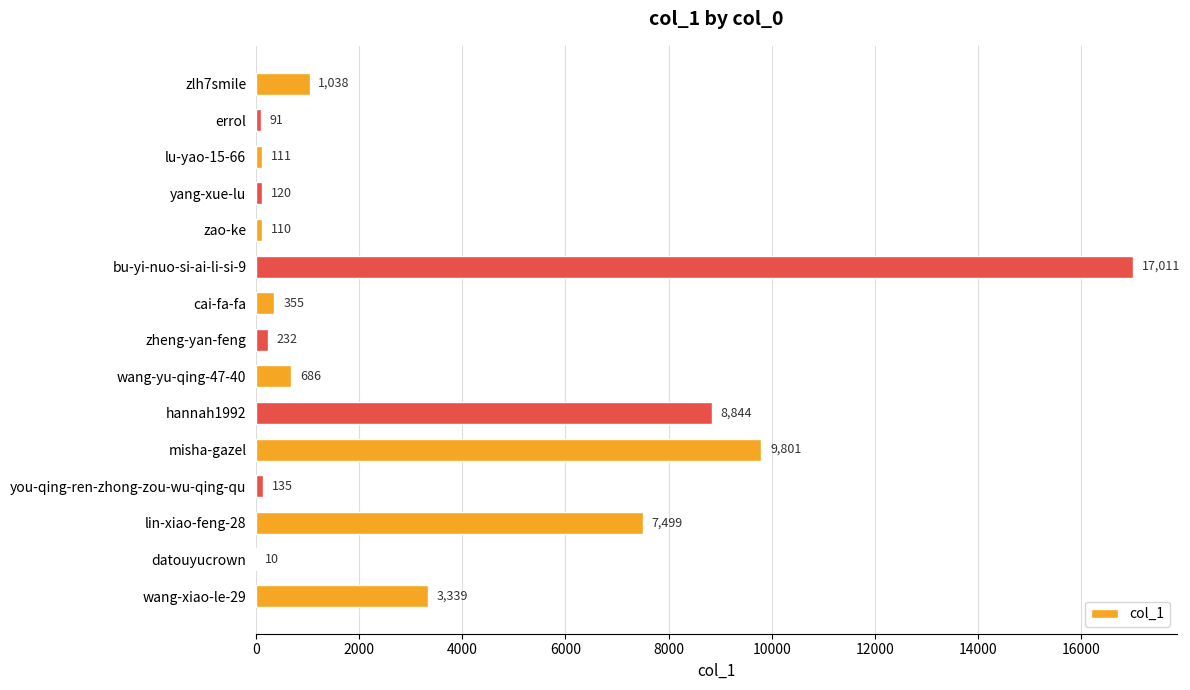

Between misha-gazel and errol, which is larger?

misha-gazel